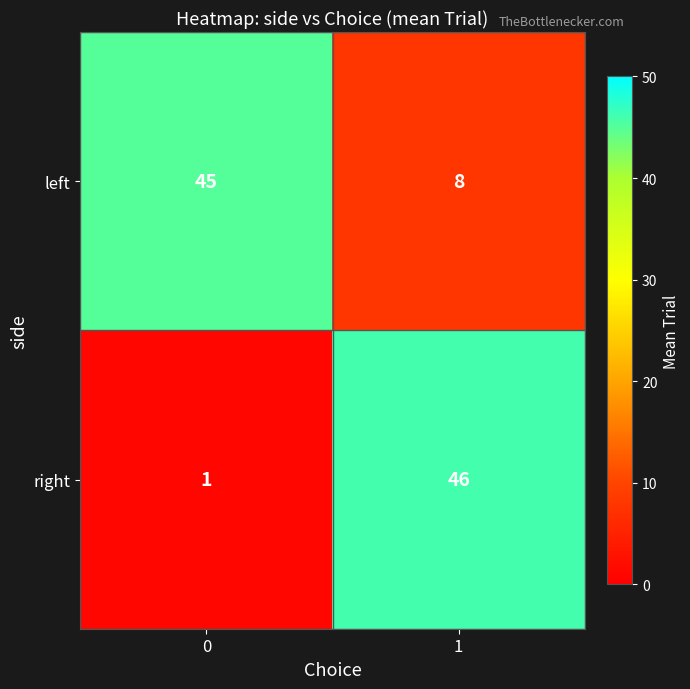

Reading left to right, transcribe all the data shown in this chart.

left: 45	8
right: 1	46